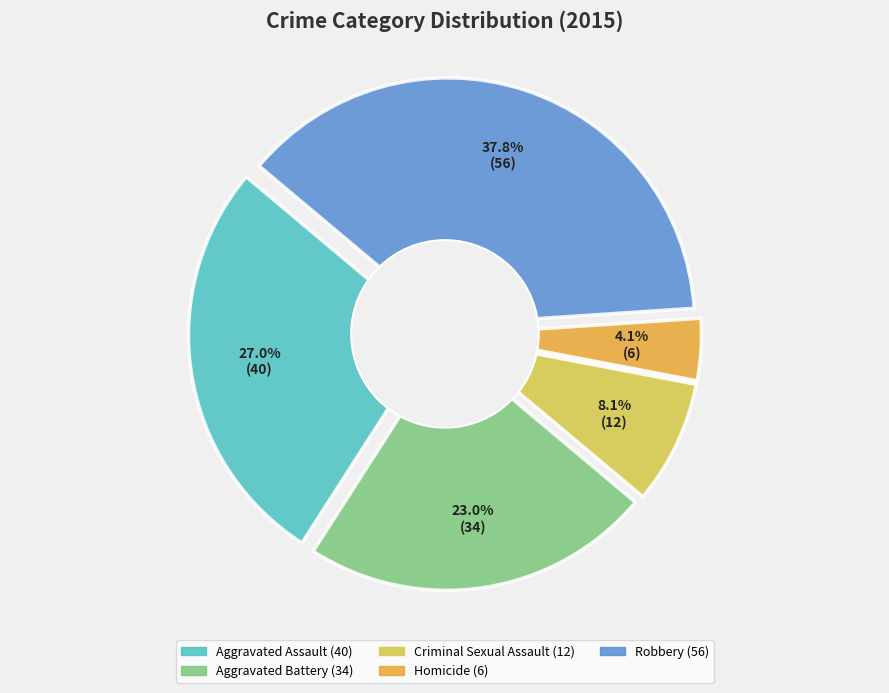

Is there a majority slice in this chart?

No